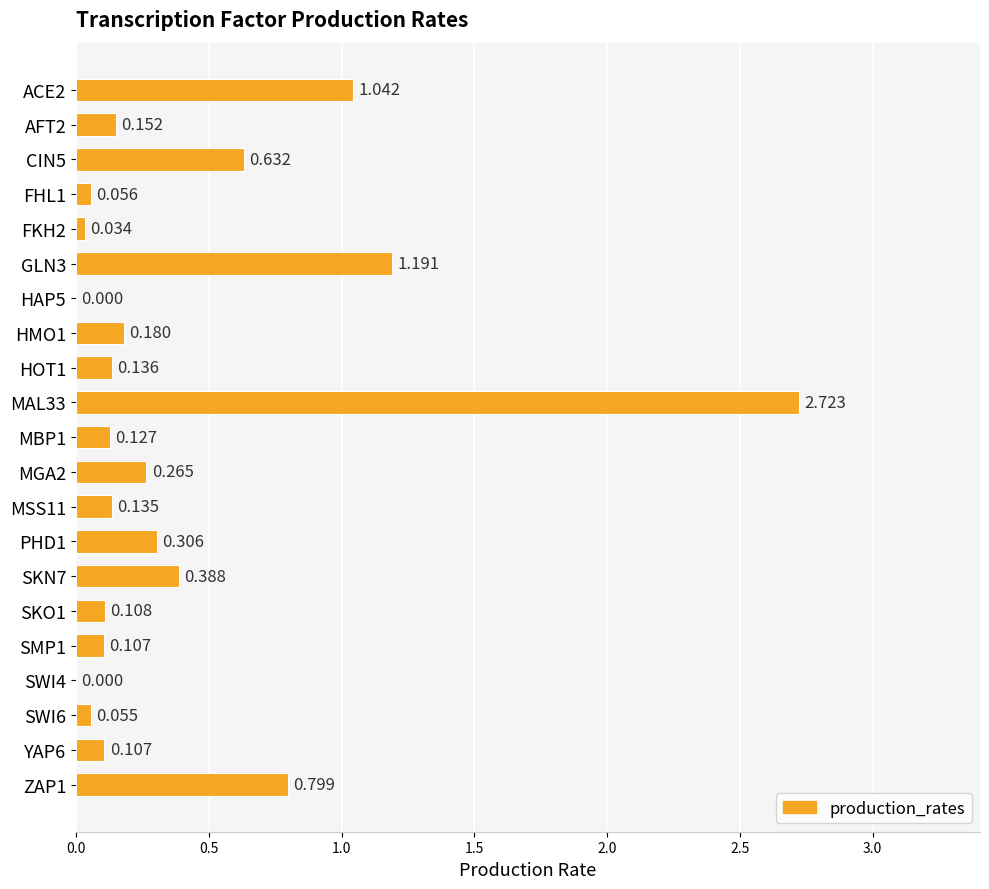

What is the sum of all values?

8.5